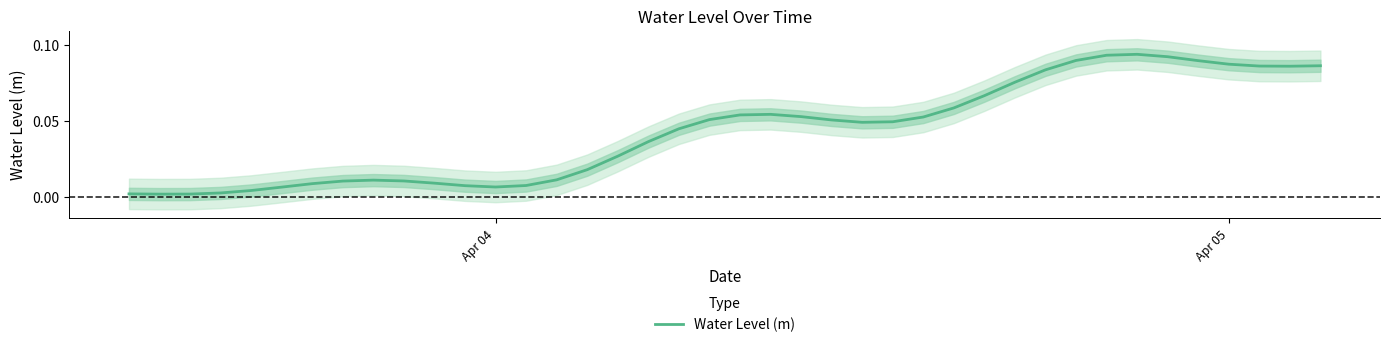

Is it true that Water Level (m) equals 0.0 at Apr 05?

False